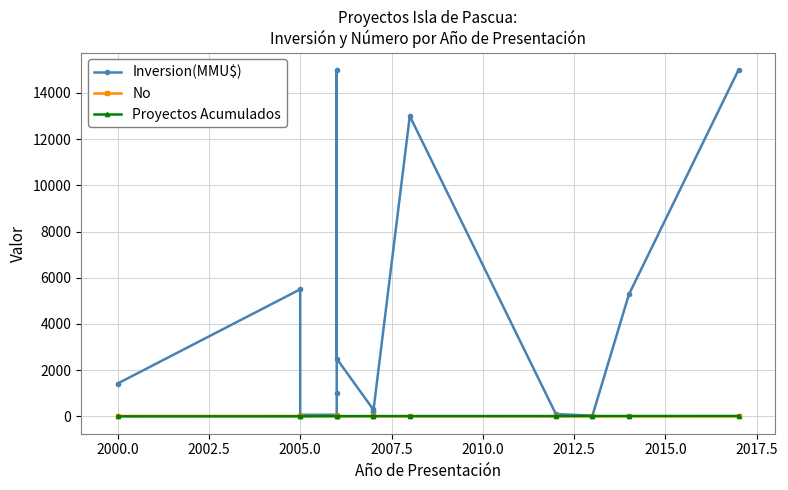

Which category has the lowest value across all series?

2005